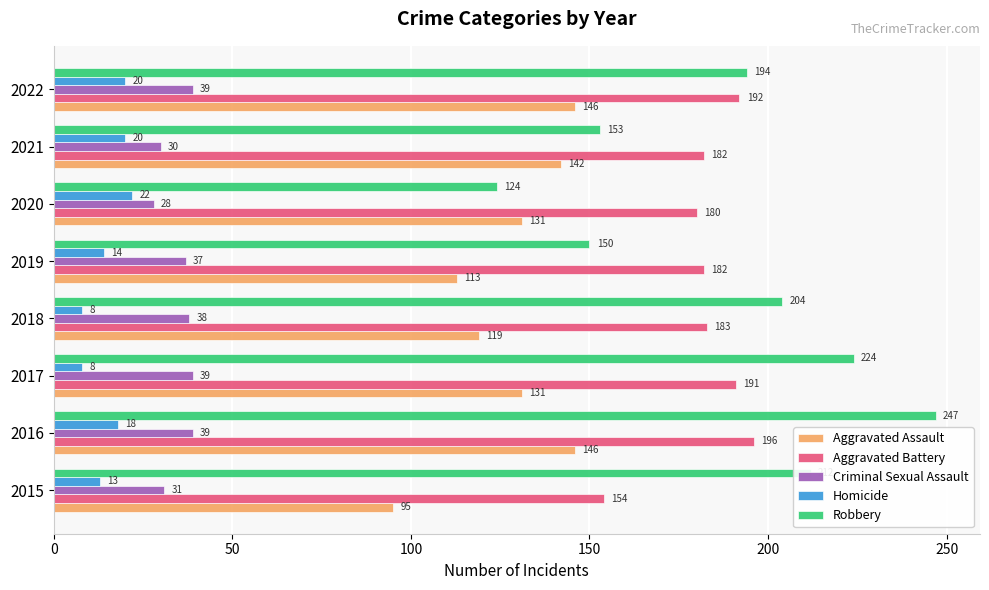

What is the maximum value for Homicide?

22